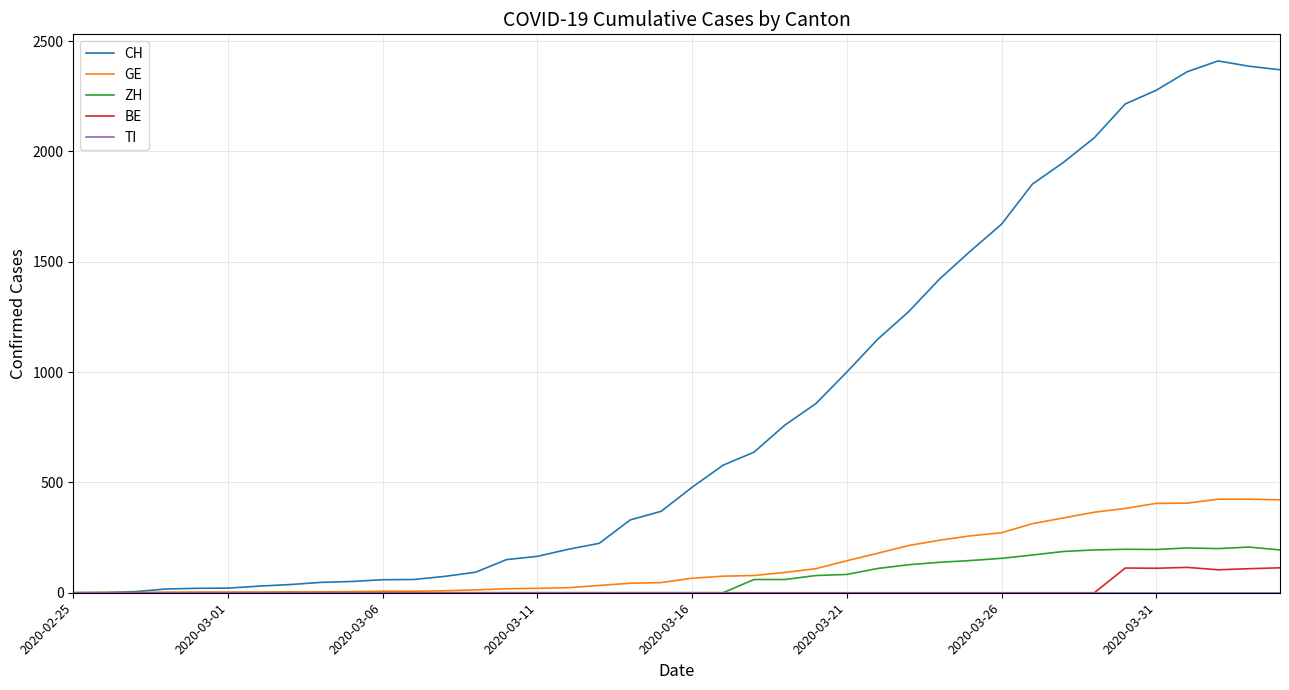

Which series has the widest spread of values?

CH